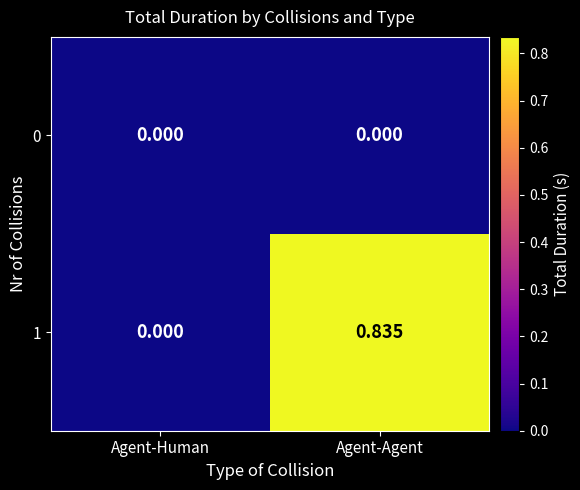

Is the value of 1 at Agent-Agent greater than the value of 0 at Agent-Agent?

Yes